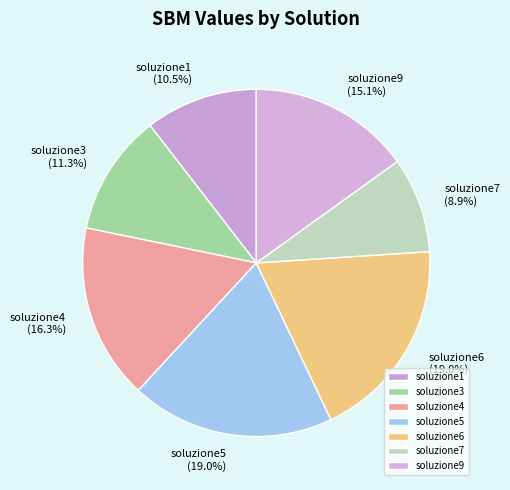

What is the total percentage of soluzione1 and soluzione3?

21.8%